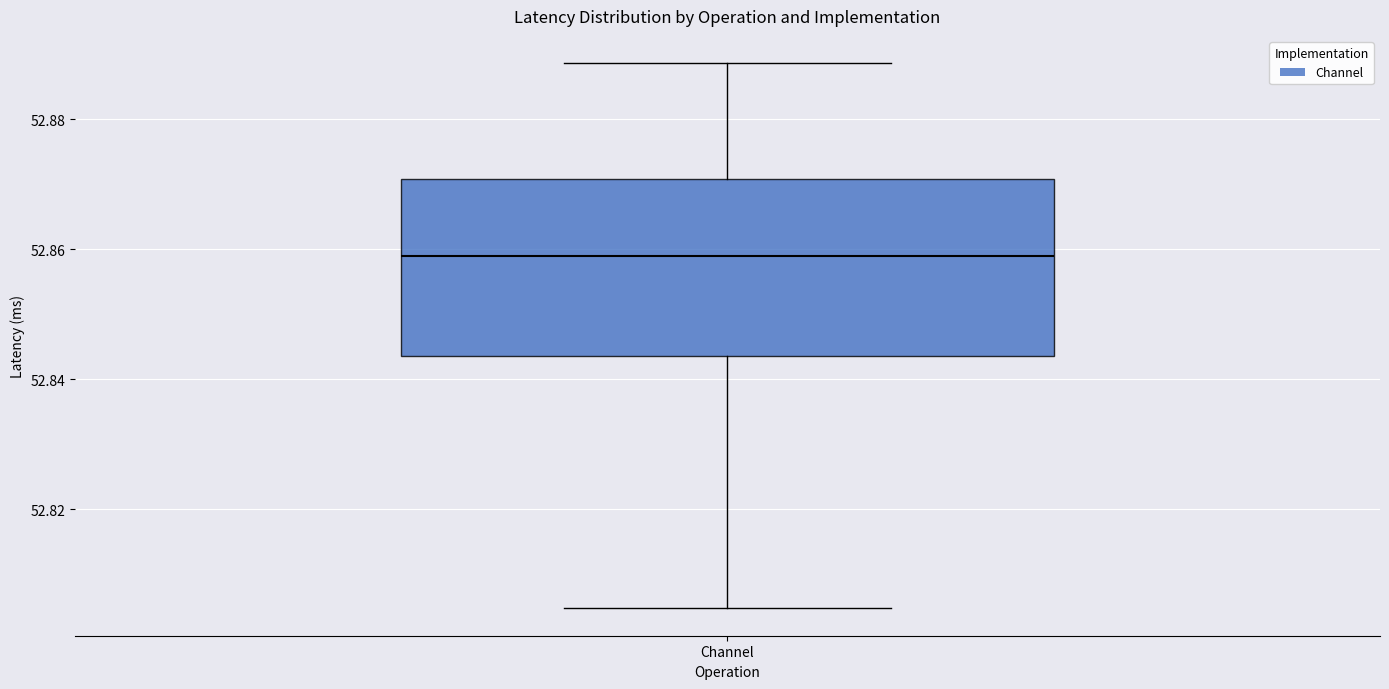

Read this box plot against the y-axis: the position of the median line, the range covered by the box, and the ends of both whiskers. The values are not printed on the chart, so give them approximately, as read against the axis.

median 52.858, box 52.844 to 52.870, whiskers 52.804 to 52.888